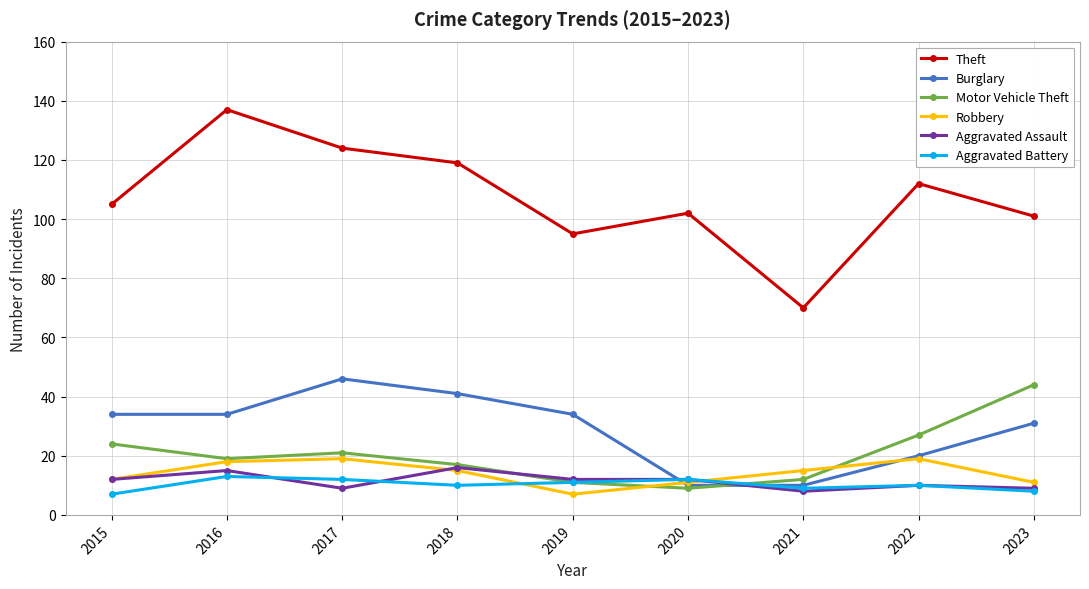

Does the chart have visible grid lines?

Yes